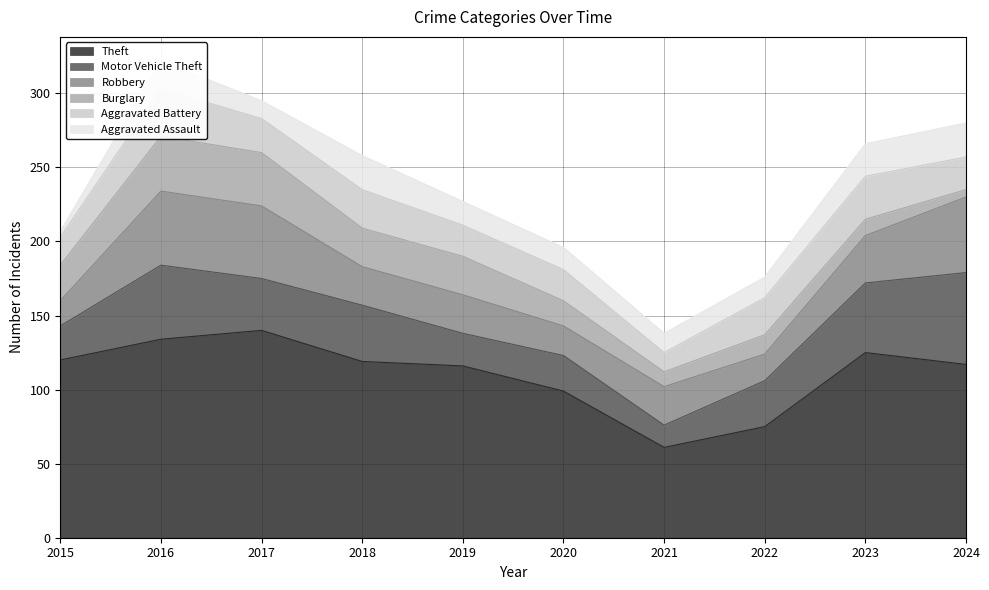

Does the chart display data point markers on the line(s)?

No